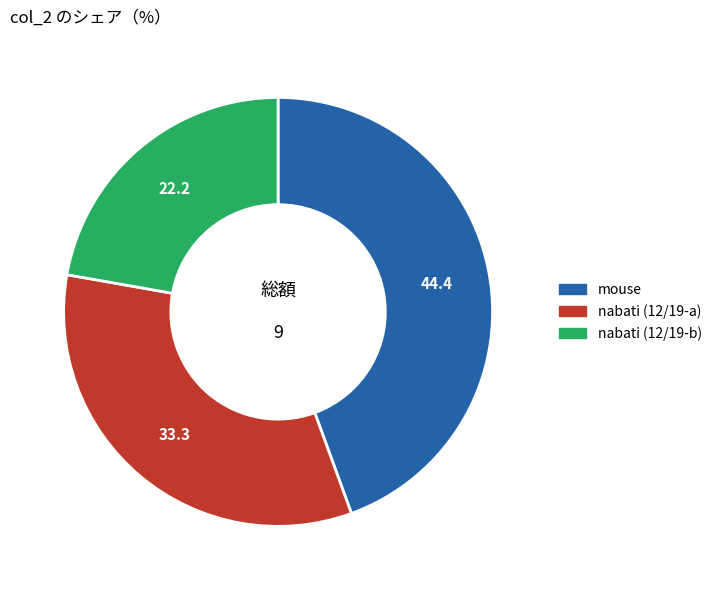

Is there a majority slice in this chart?

No